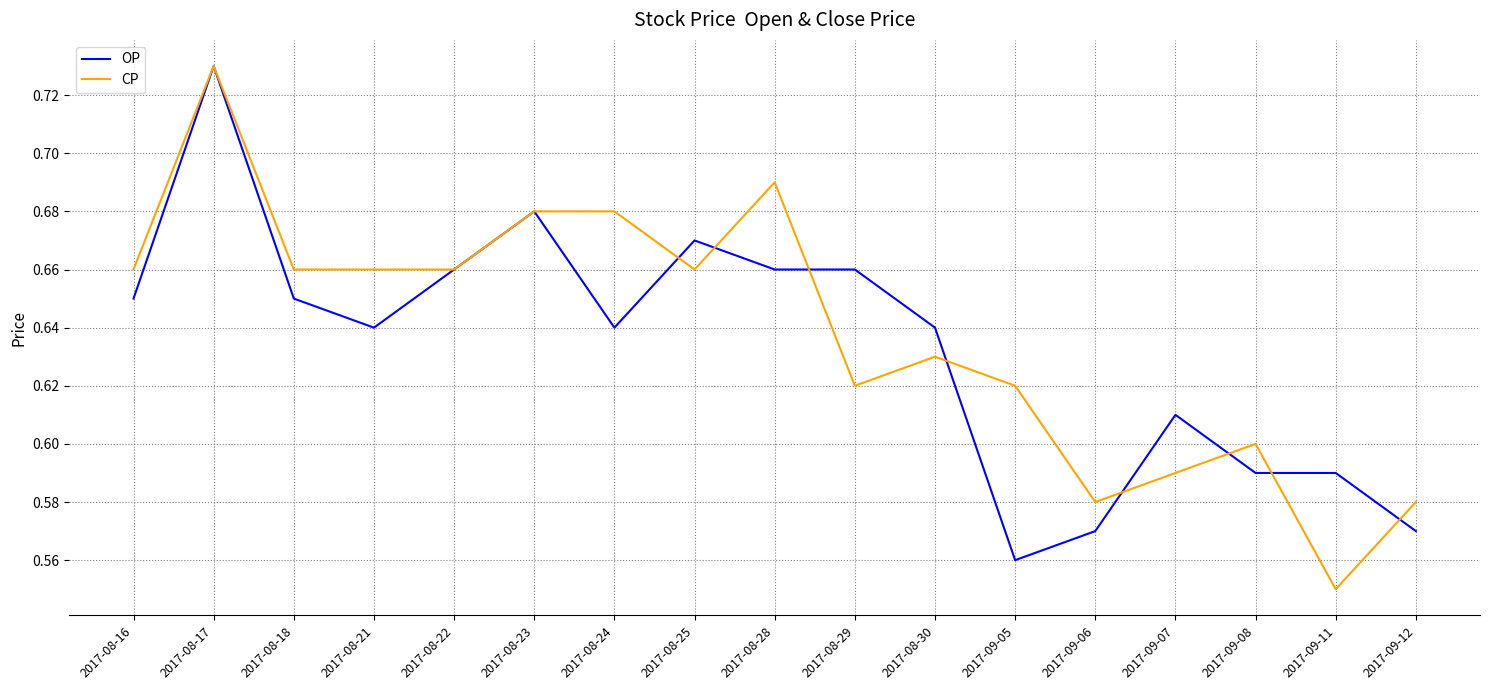

True or false: OP has more than 1 interior local peaks.

True